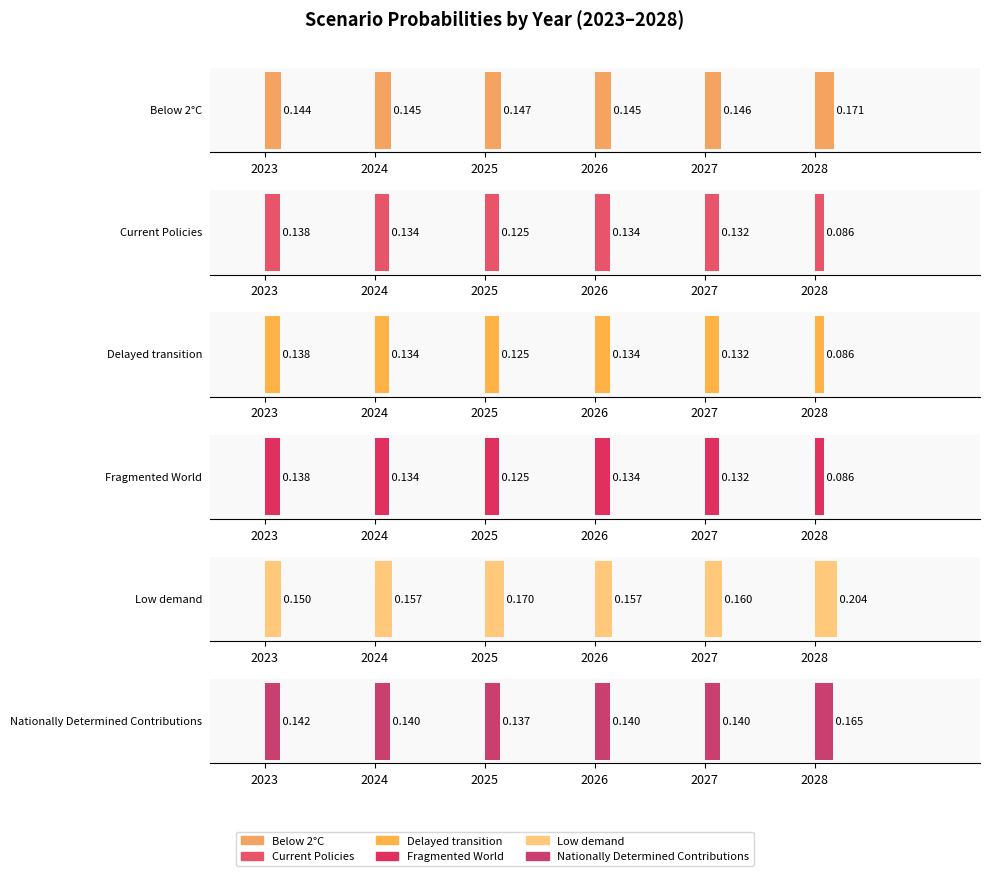

Is the value of Fragmented World at 2028 greater than the value of Below 2°C at 2025?

No